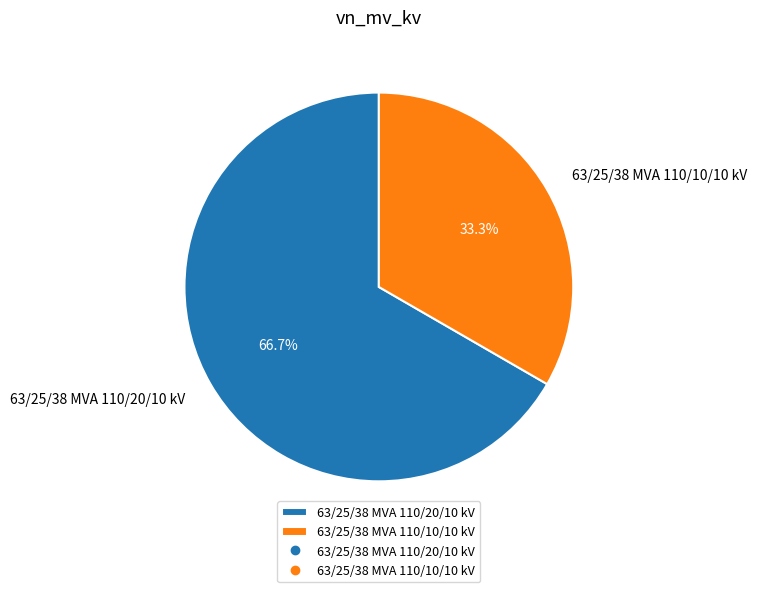

Approximately how many times larger is the value at 63/25/38 MVA 110/10/10 kV compared to 63/25/38 MVA 110/20/10 kV?

0.5